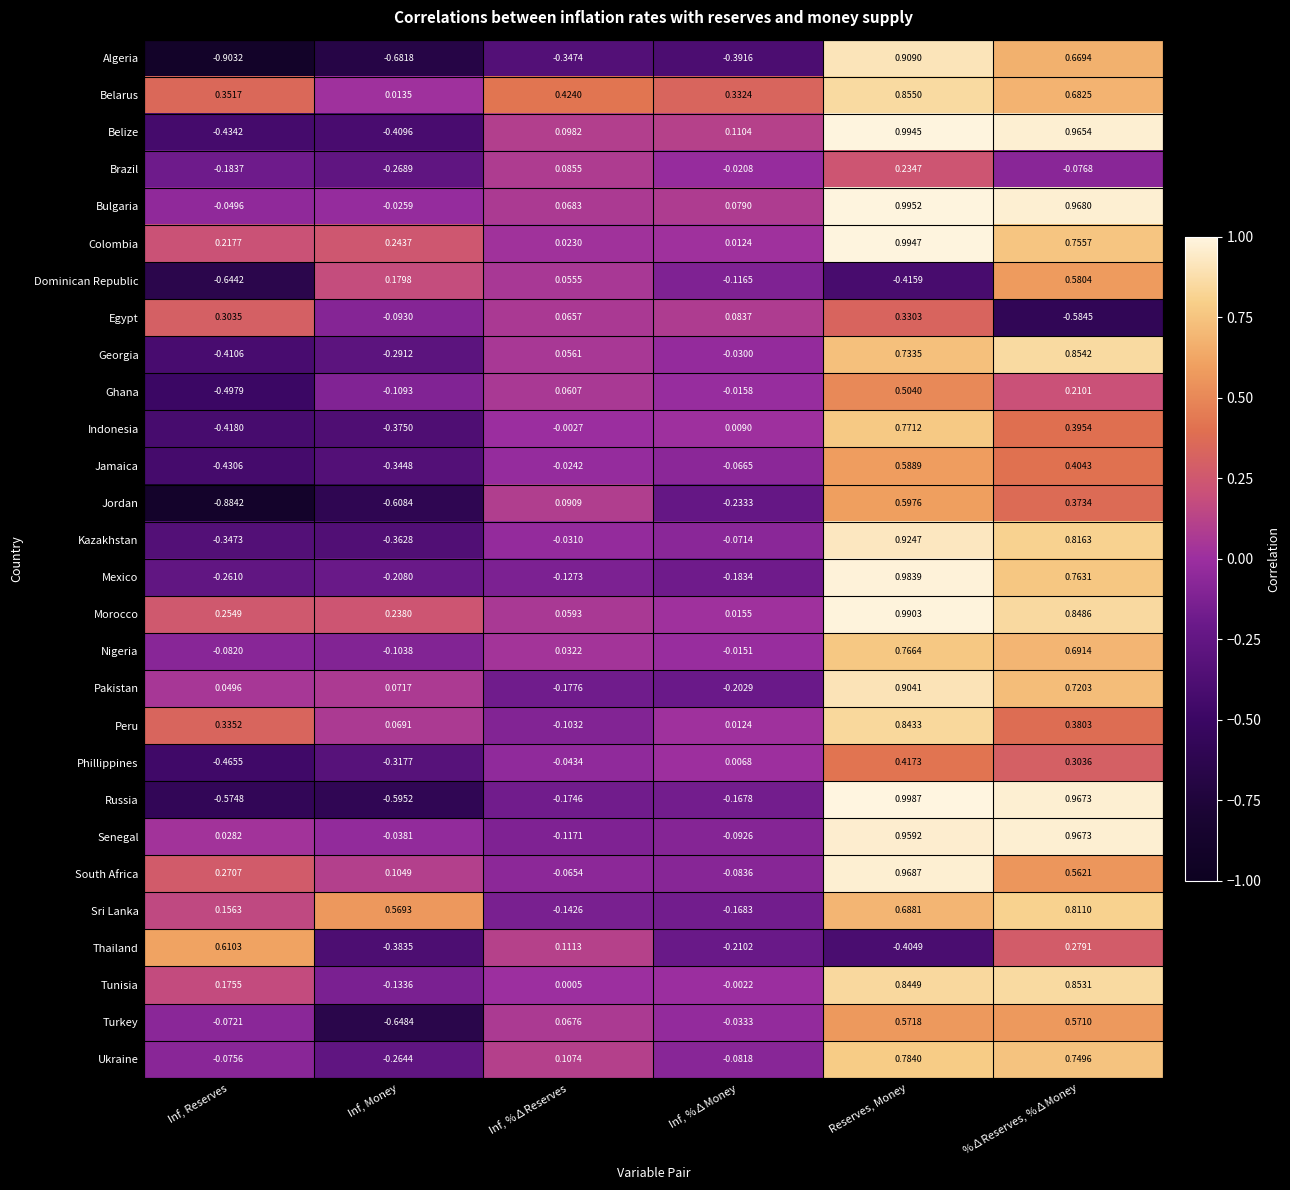

List the series in order of their peak value, lowest first.

Brazil, Egypt, Phillippines, Ghana, Turkey, Dominican Republic, Jamaica, Jordan, Thailand, Nigeria, Indonesia, Ukraine, Sri Lanka, Peru, Tunisia, Georgia, Belarus, Pakistan, Algeria, Kazakhstan, Senegal, South Africa, Mexico, Morocco, Belize, Colombia, Bulgaria, Russia